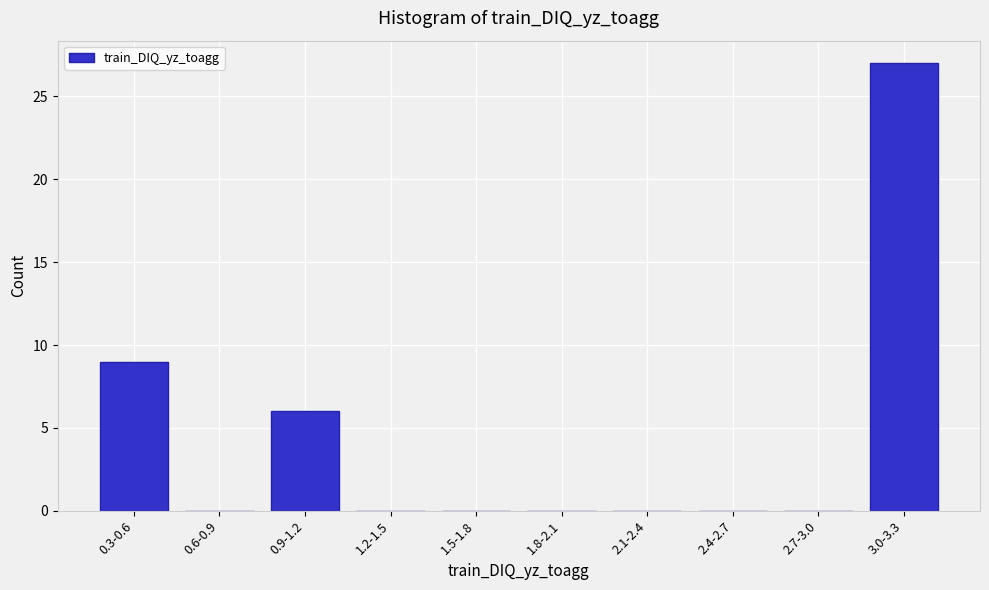

Reading right to left, list all the values displayed in this chart.

3.0-3.3=27	2.7-3.0=0	2.4-2.7=0	2.1-2.4=0	1.8-2.1=0	1.5-1.8=0	1.2-1.5=0	0.9-1.2=6	0.6-0.9=0	0.3-0.6=9